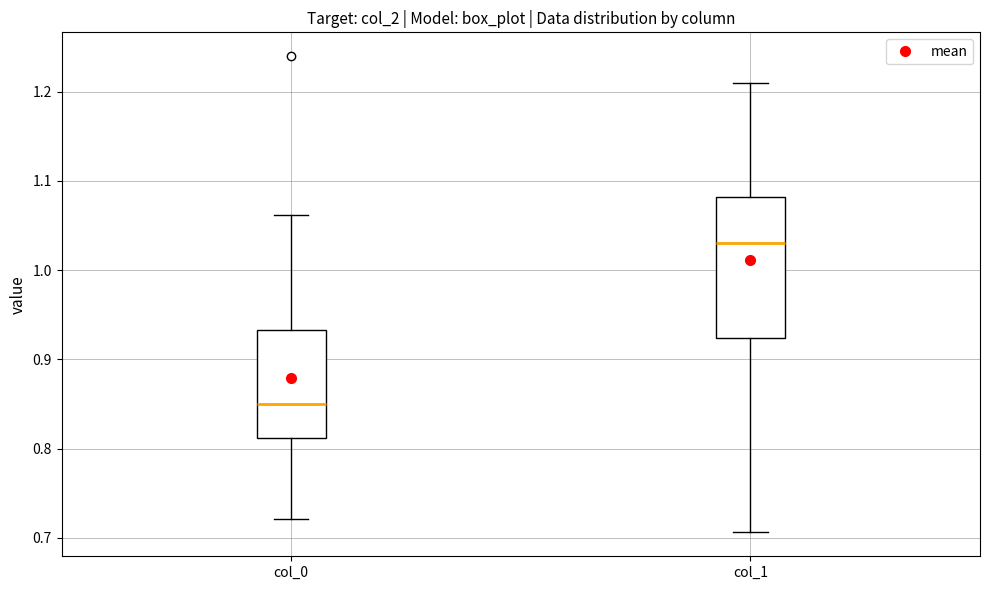

Where does the lower whisker of the box for col_1 end on the y-axis? The values are not printed on the chart, so give them approximately, as read against the axis.

0.71